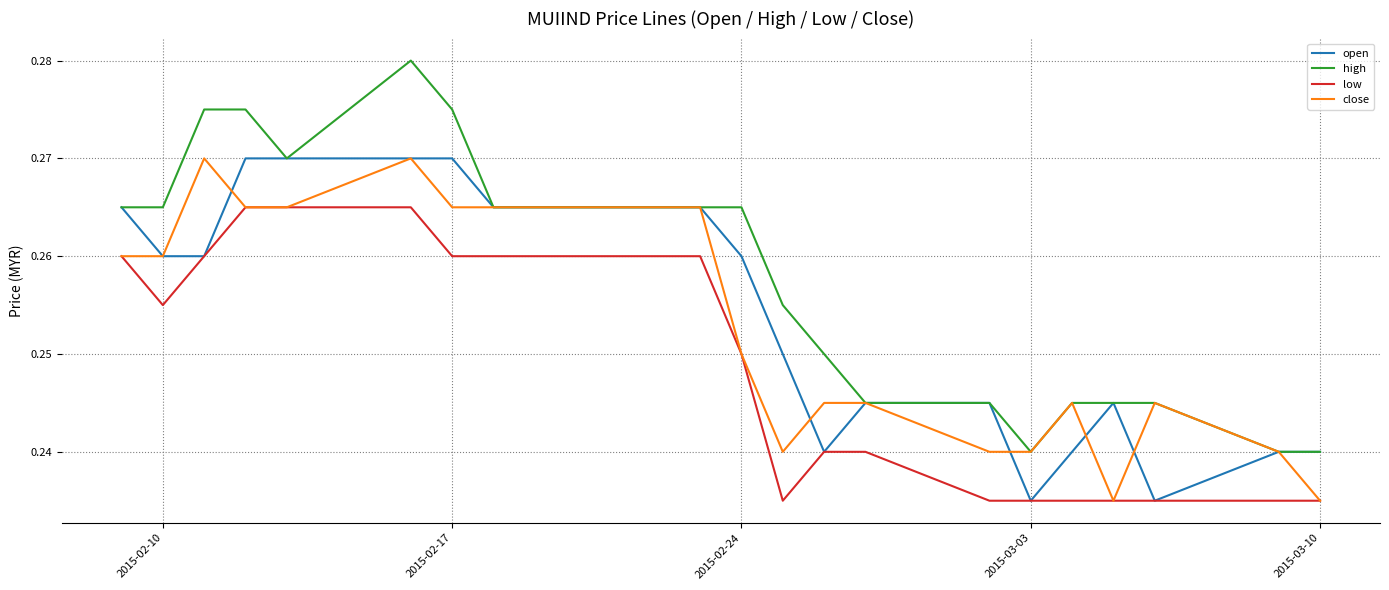

True or false: high and low cross at least once.

False